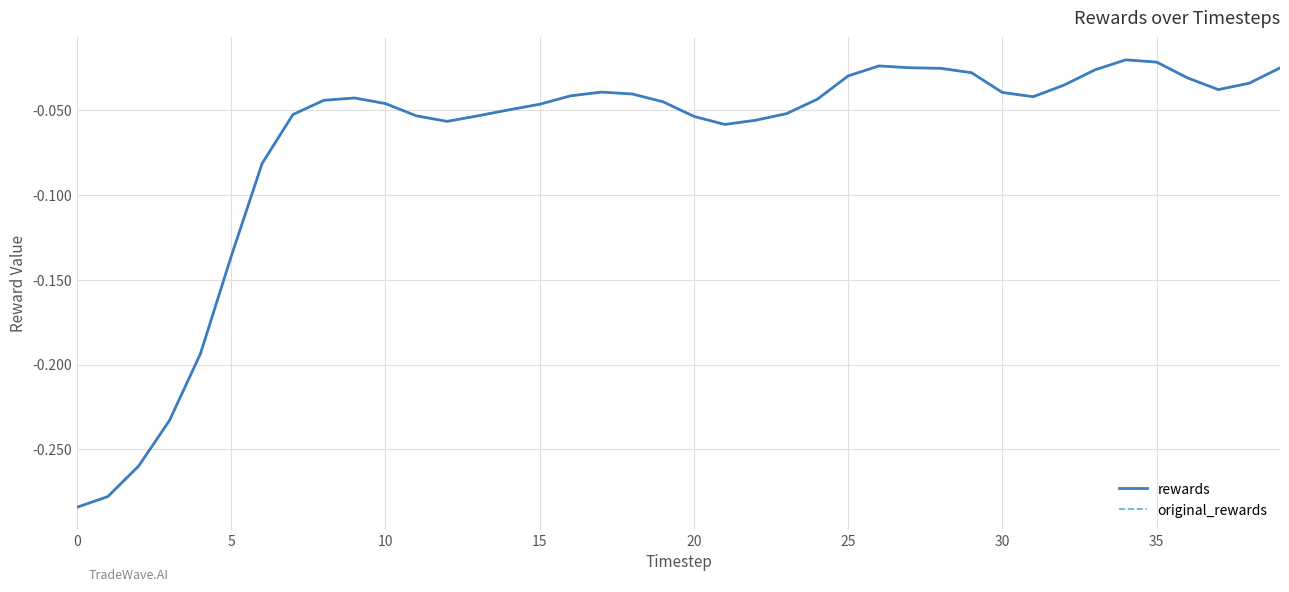

Does the chart display data point markers on the line(s)?

No